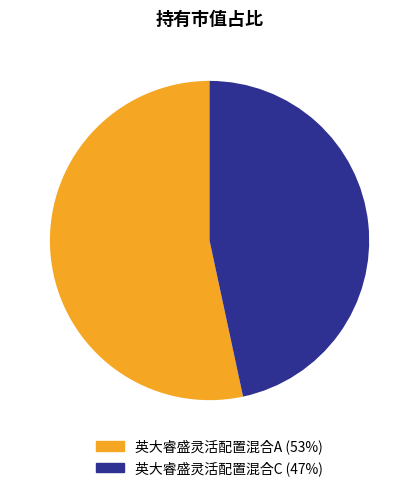

How many slices are in this pie chart?

2